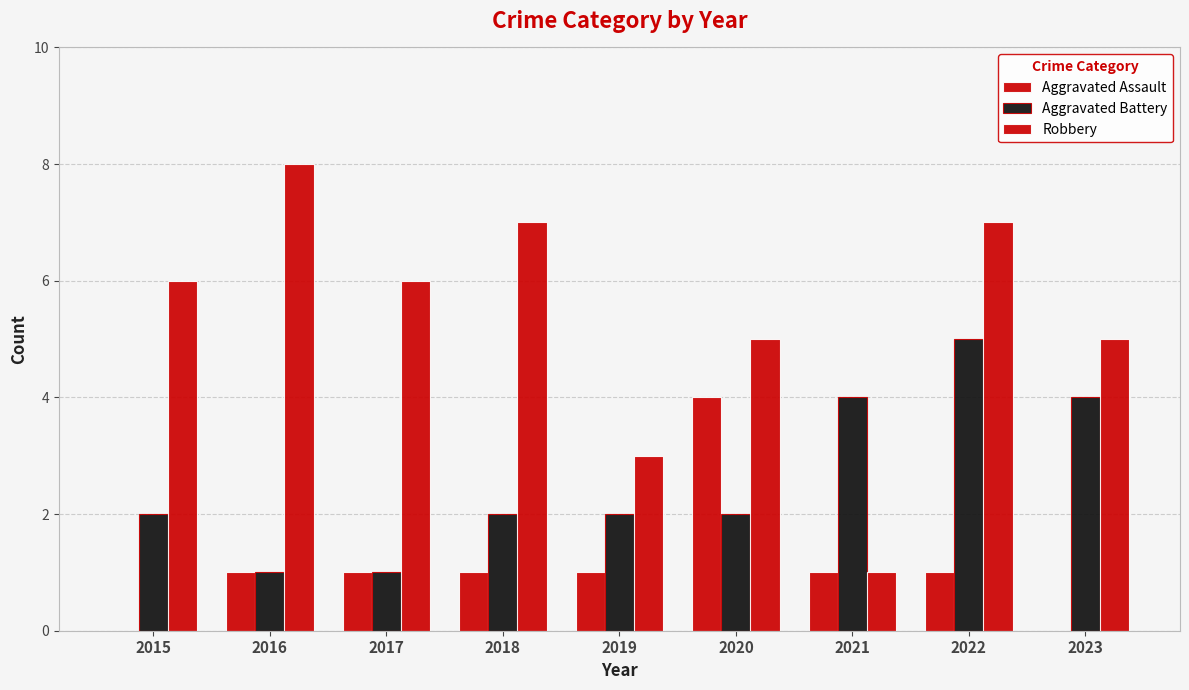

Are the bars horizontal?

No